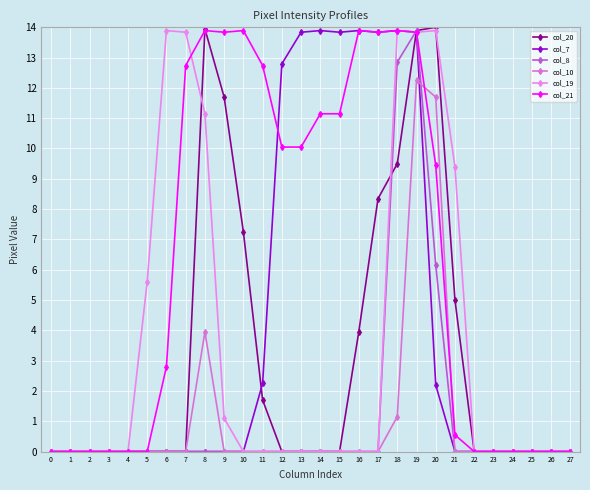

Which series has the widest spread of values?

col_20